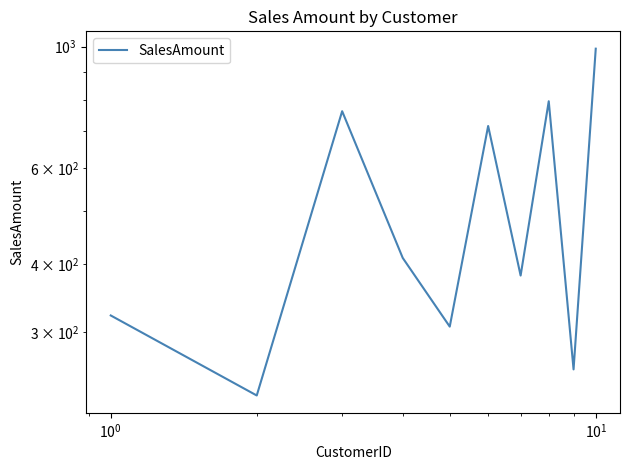

What is the difference between the second highest and second lowest values?

537.9